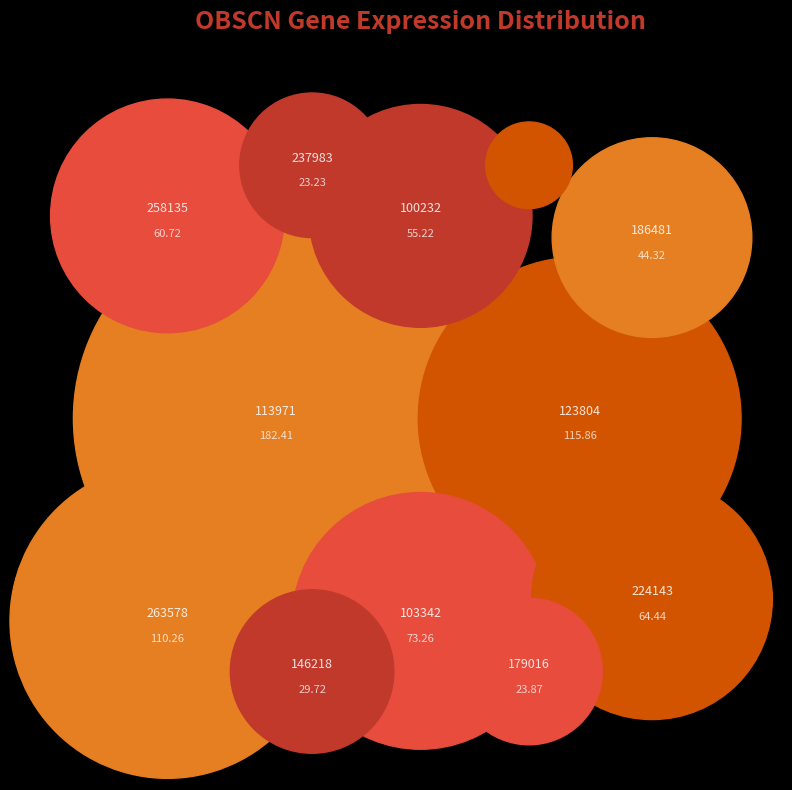

Rank the categories by value from highest to lowest.

113971, 123804, 263578, 103342, 224143, 258135, 100232, 186481, 146218, 179016, 237983, 273919